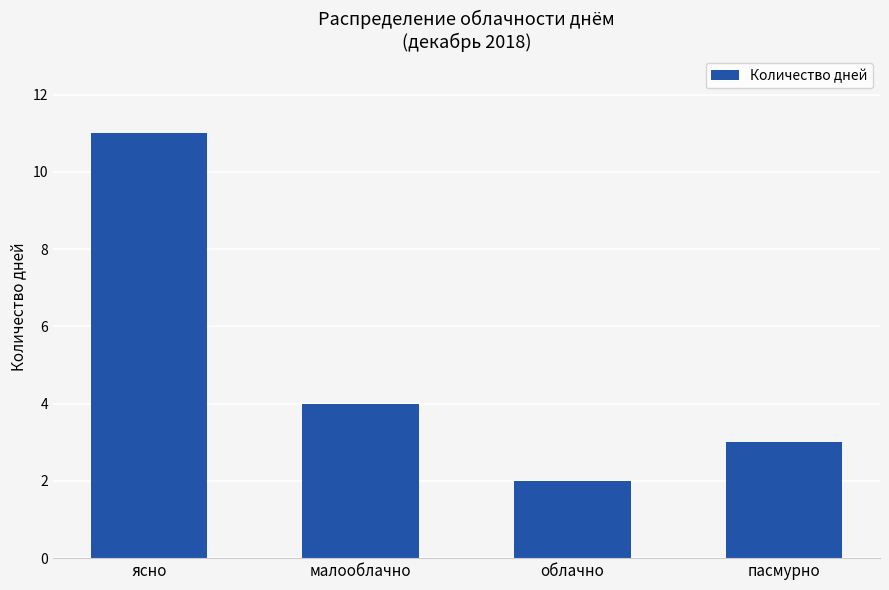

Where does the data first go above 4?

ясно